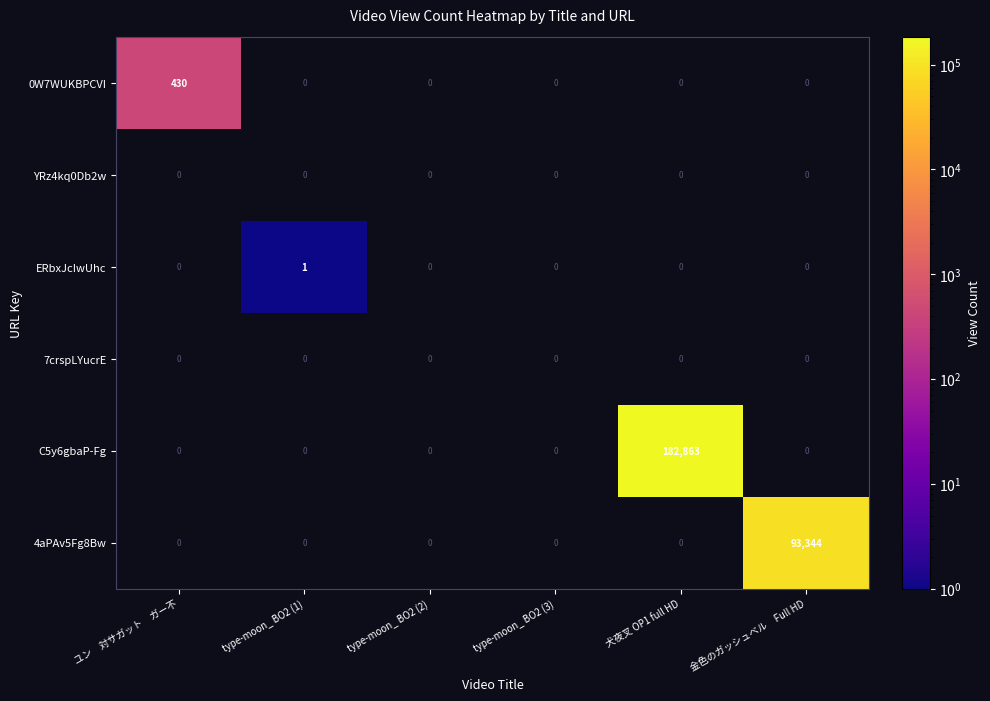

Rank the series by their maximum value, from lowest to highest.

YRz4kq0Db2w, 7crspLYucrE, ERbxJcIwUhc, 0W7WUKBPCVI, 4aPAv5Fg8Bw, C5y6gbaP-Fg